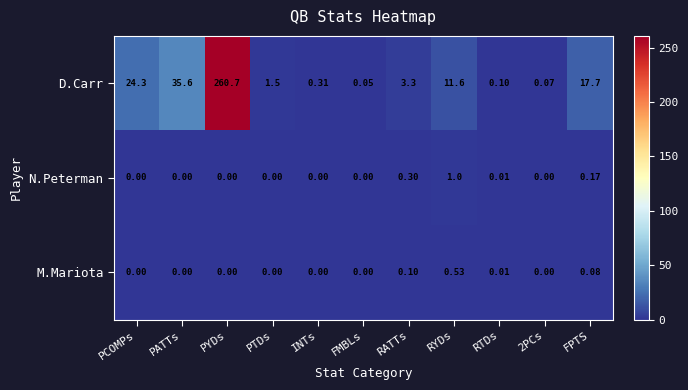

Which series has the largest total across all categories?

D.Carr